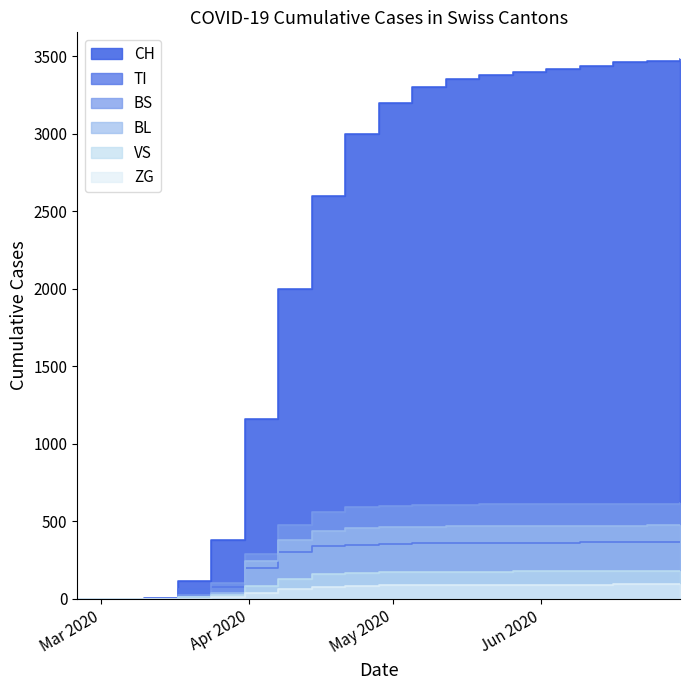

True or false: CH has a value of 3350 at 2020-05-12.

True